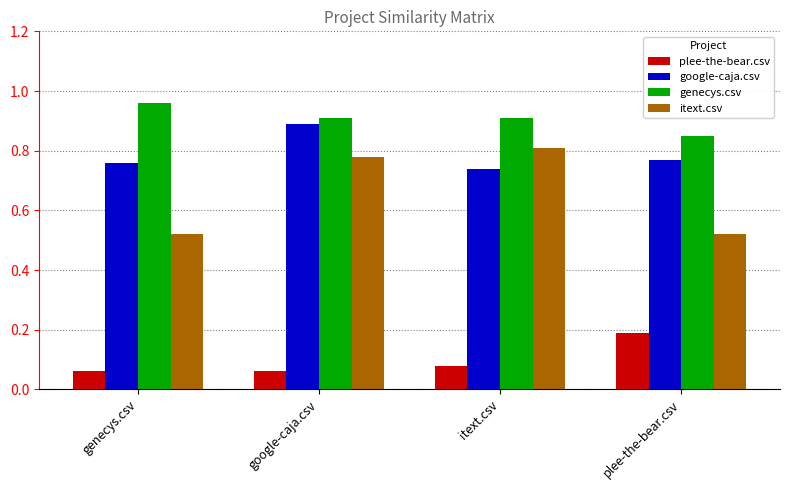

What is the label of the 2nd bar from the left?

google-caja.csv